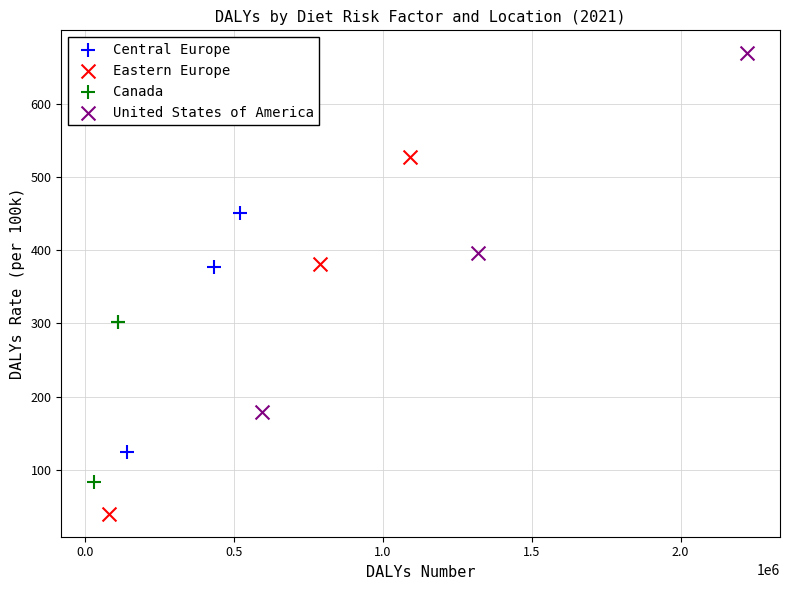

Which series reaches the minimum Y coordinate?

Eastern Europe